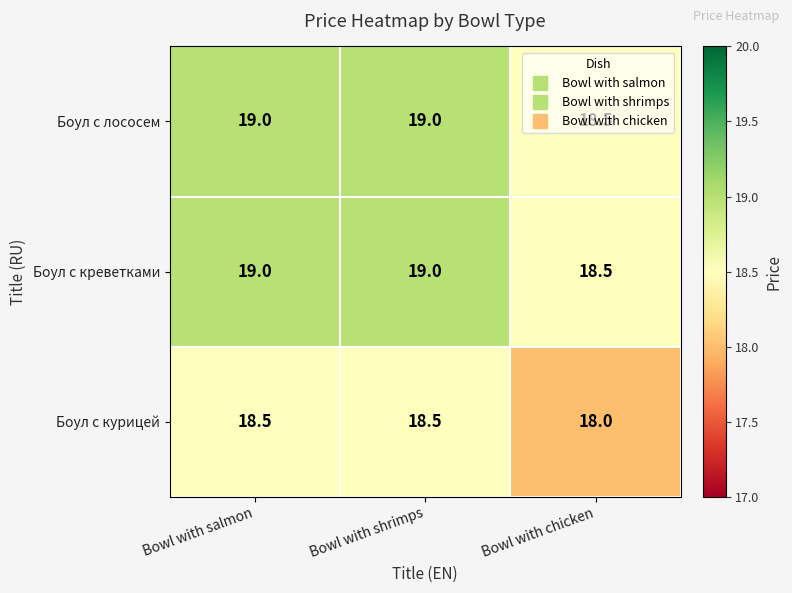

What is the sum of the Боул с креветками values at Bowl with shrimps and Bowl with salmon?

38.0